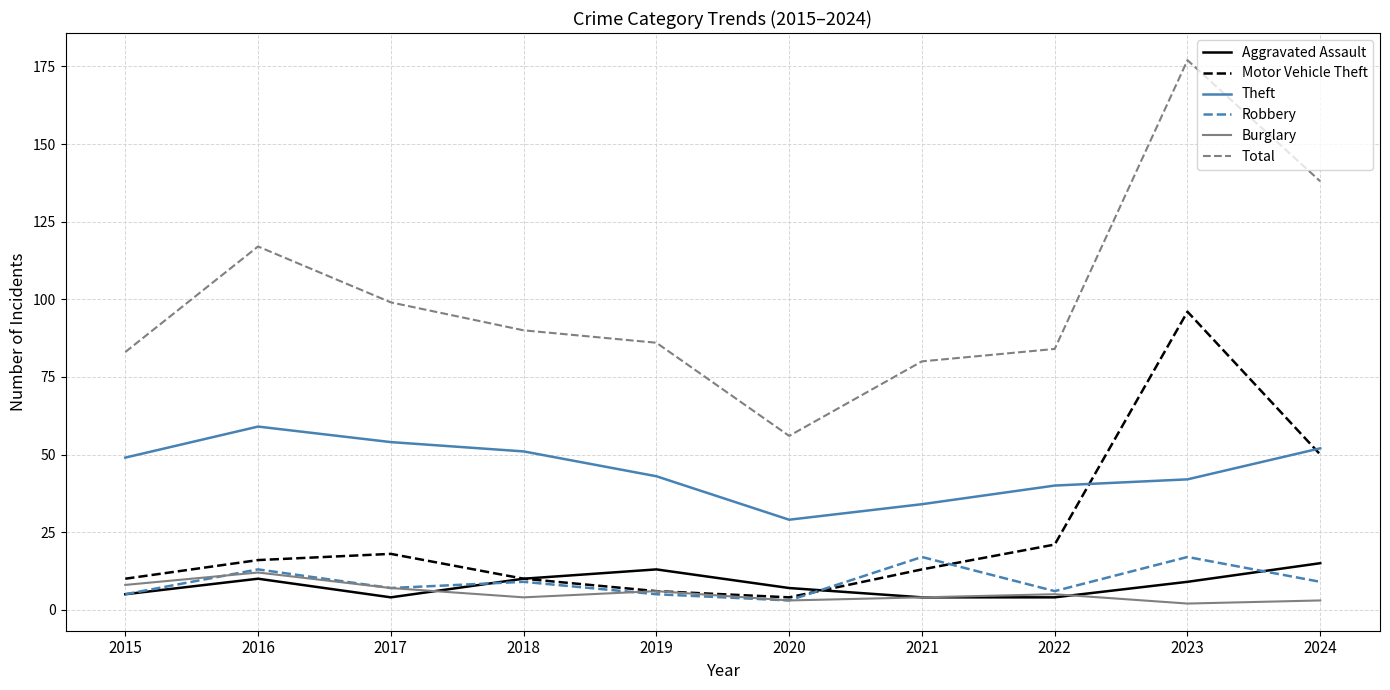

What are all the series names shown in the legend?

Aggravated Assault, Motor Vehicle Theft, Theft, Robbery, Burglary, Total